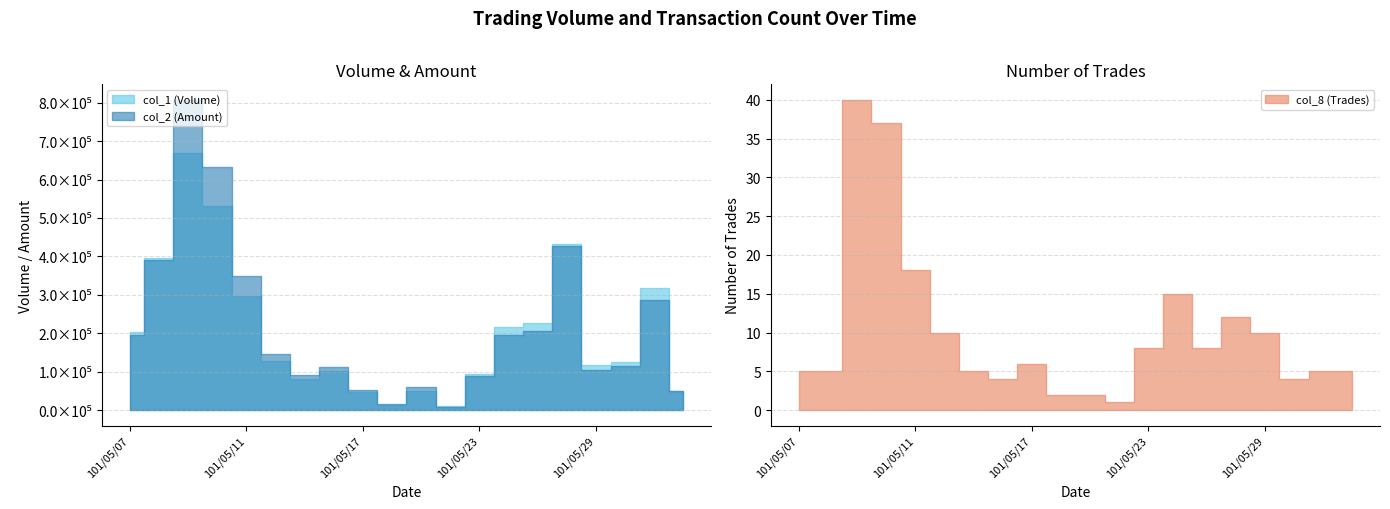

Reading right to left, extract all data points from this chart.

col_1 (Volume): 101/06/01=51000	101/05/31=318000	101/05/30=124000	101/05/29=117000	101/05/28=433000	101/05/25=226000	101/05/24=216000	101/05/23=95000	101/05/22=10000	101/05/21=51000	101/05/18=13000	101/05/17=48000	101/05/16=102000	101/05/15=81000	101/05/14=128000	101/05/11=296000	101/05/10=530000	101/05/09=669000	101/05/08=397000	101/05/07=202000
col_2 (Amount): 101/06/01=50610	101/05/31=286100	101/05/30=115860	101/05/29=103560	101/05/28=428300	101/05/25=207070	101/05/24=195720	101/05/23=88730	101/05/22=9200	101/05/21=60790	101/05/18=15610	101/05/17=53480	101/05/16=112260	101/05/15=91060	101/05/14=145530	101/05/11=347750	101/05/10=631460	101/05/09=807330	101/05/08=391100	101/05/07=195940
col_8 (Trades): 101/06/01=5	101/05/31=5	101/05/30=4	101/05/29=10	101/05/28=12	101/05/25=8	101/05/24=15	101/05/23=8	101/05/22=1	101/05/21=2	101/05/18=2	101/05/17=6	101/05/16=4	101/05/15=5	101/05/14=10	101/05/11=18	101/05/10=37	101/05/09=40	101/05/08=5	101/05/07=5